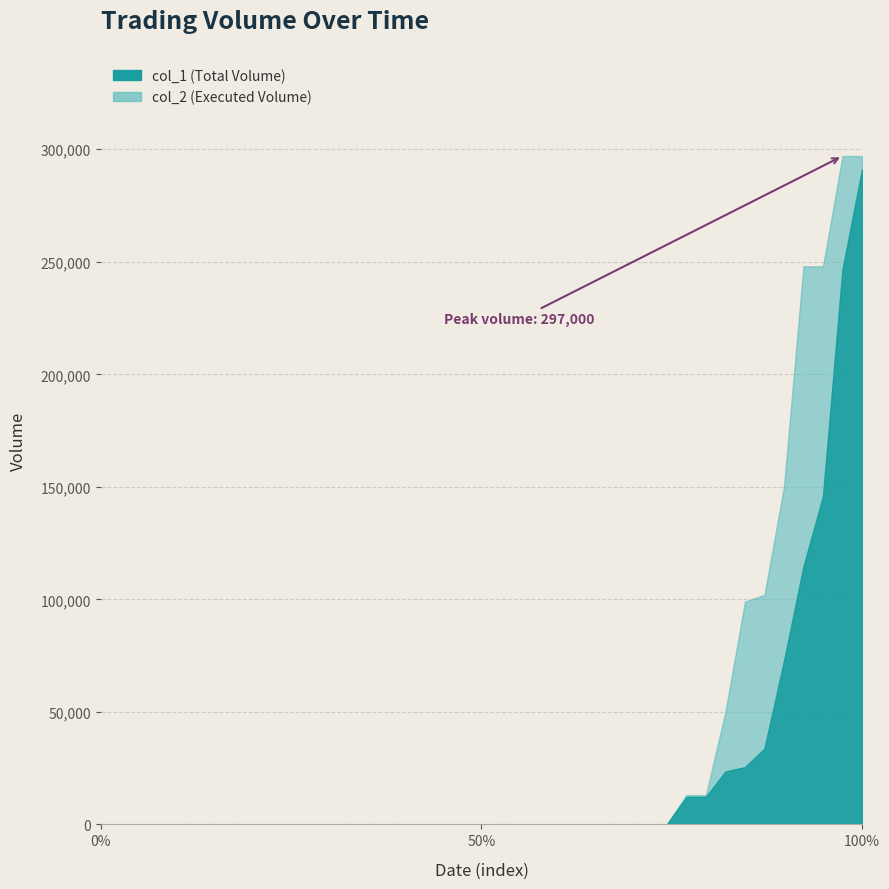

True or false: col_2 has a value of 126490 at 100/11/02.

False